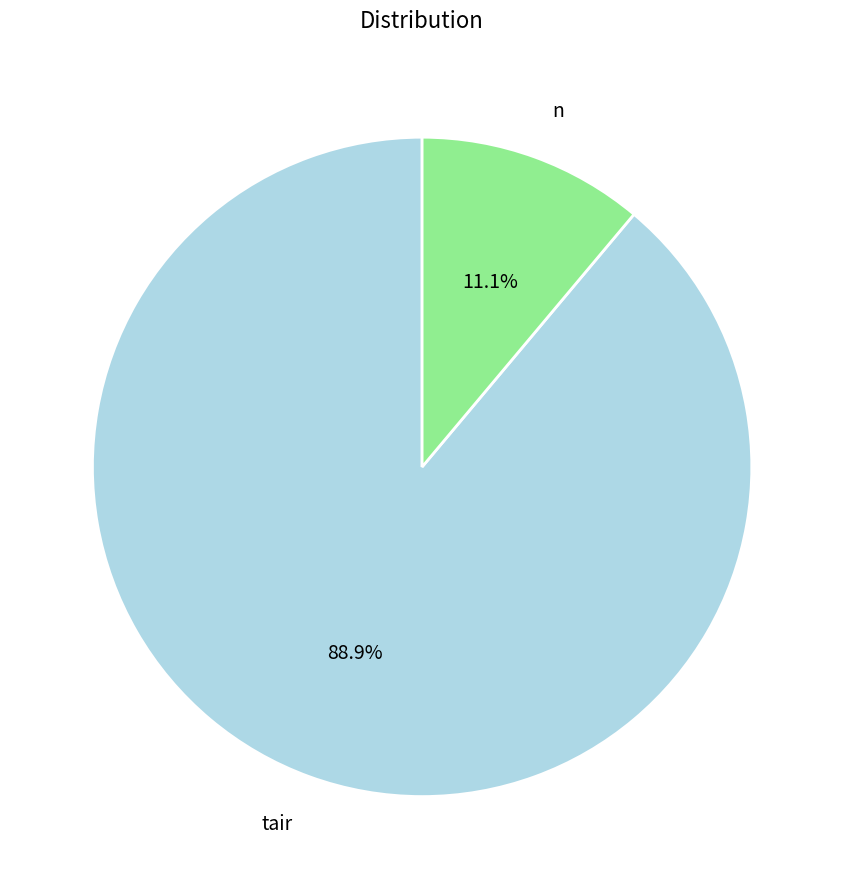

Does any single category account for the majority?

Yes